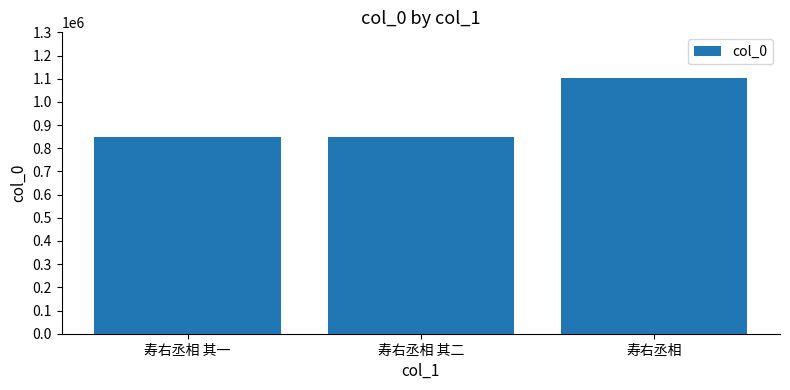

What is the sum of all values?

2798632